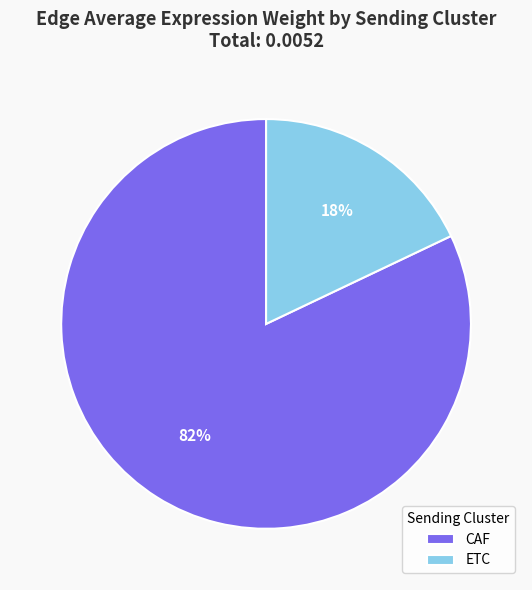

Do ETC and CAF together represent more than half of the pie?

Yes